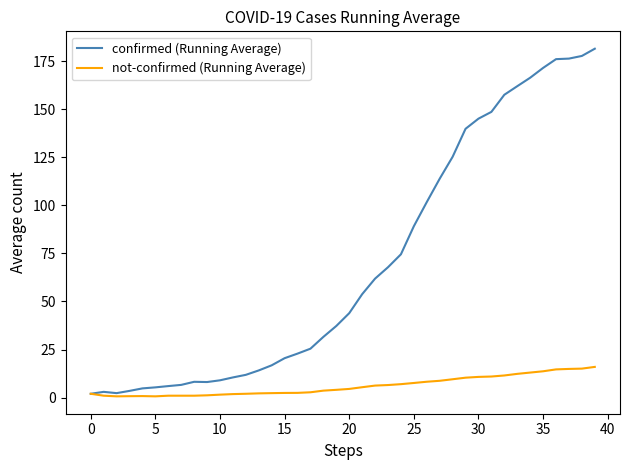

What is the greatest value displayed?

181.4